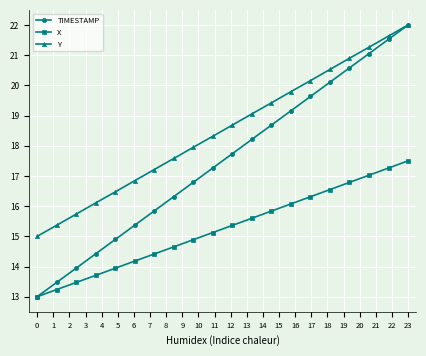

Which series has the largest range (max minus min)?

TIMESTAMP